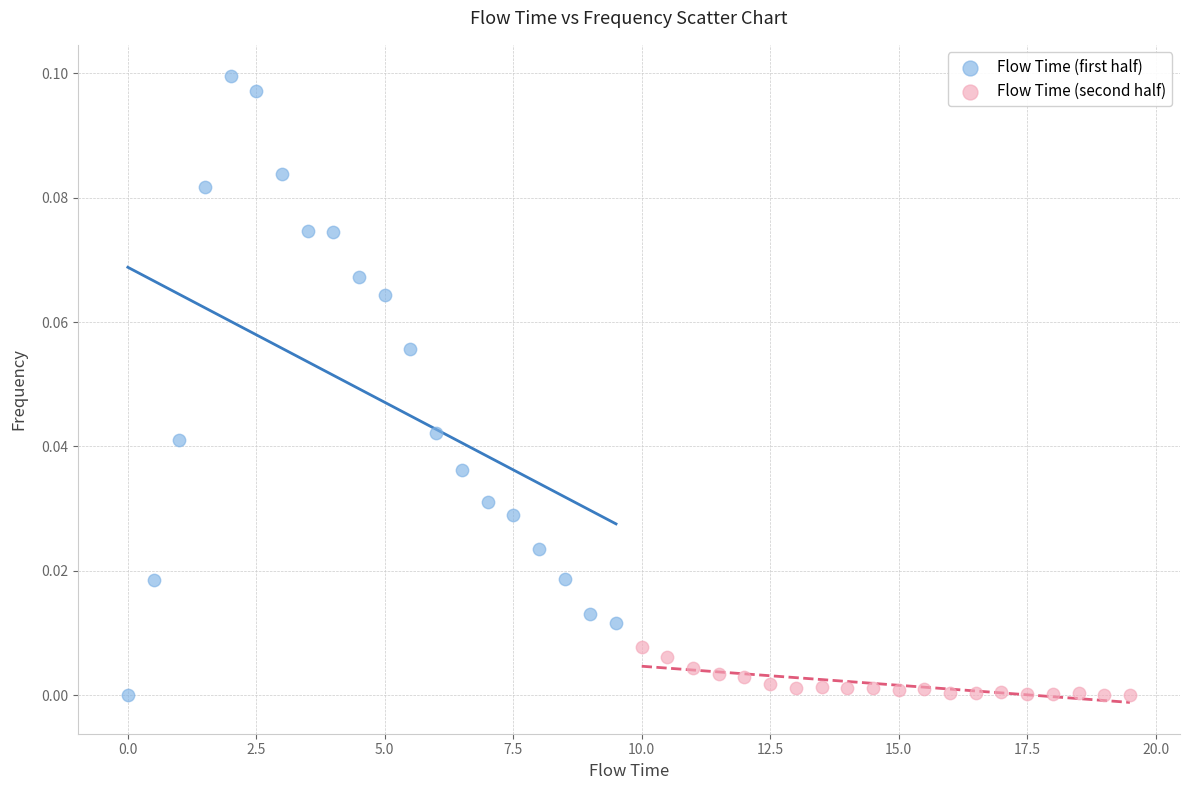

Which series has the largest Y range (max minus min)?

Flow Time (first half)